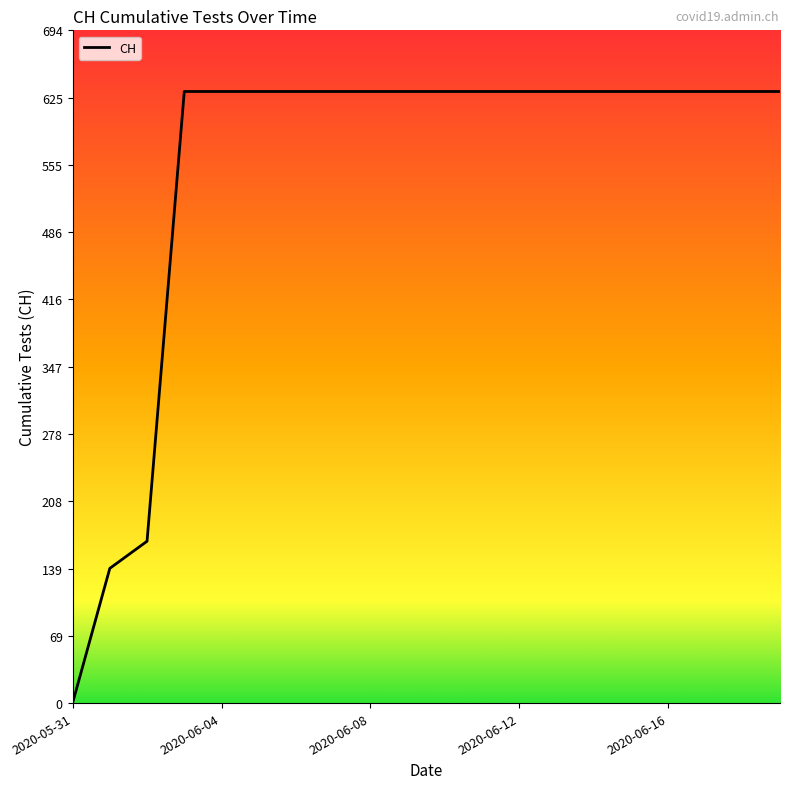

How many lines are shown in the chart?

1